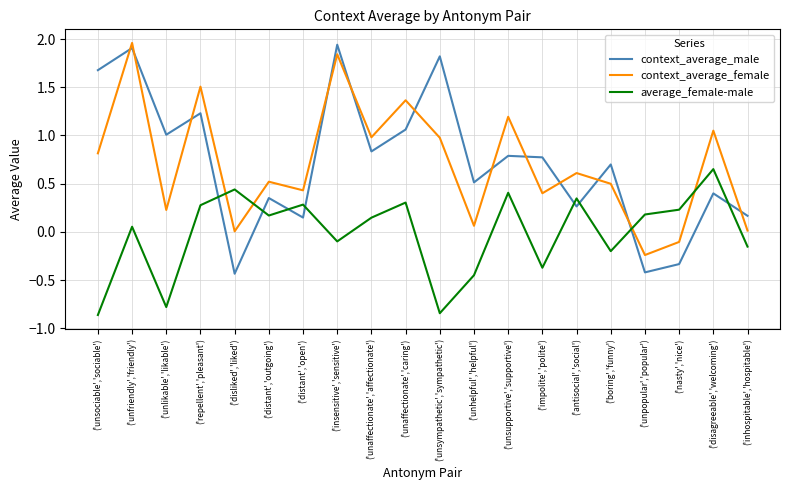

Which series has the largest range (max minus min)?

context_average_male